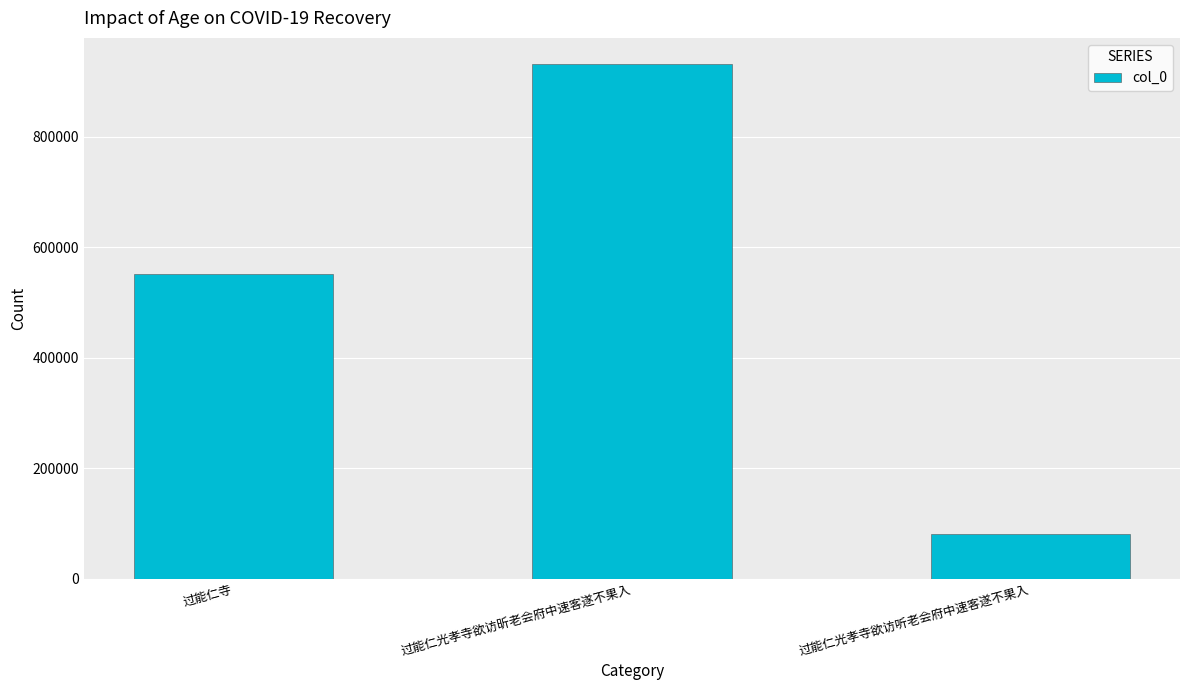

Rank the categories by value from lowest to highest.

过能仁光孝寺欲访听老会府中速客遂不果入, 过能仁寺, 过能仁光孝寺欲访昕老会府中速客遂不果入